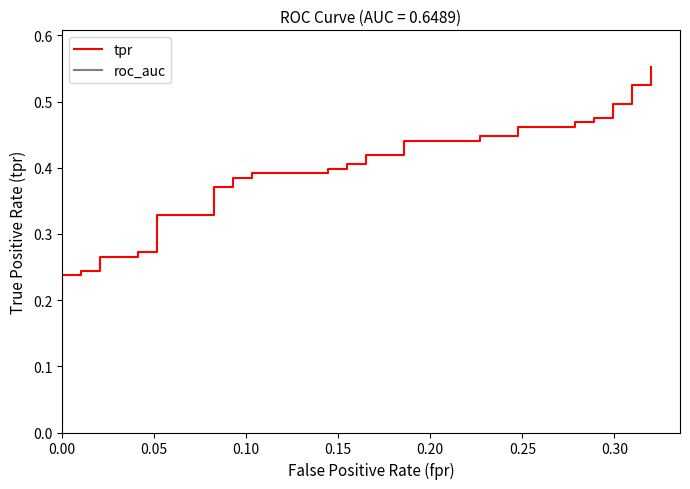

True or false: roc_auc and tpr intersect in this chart.

False